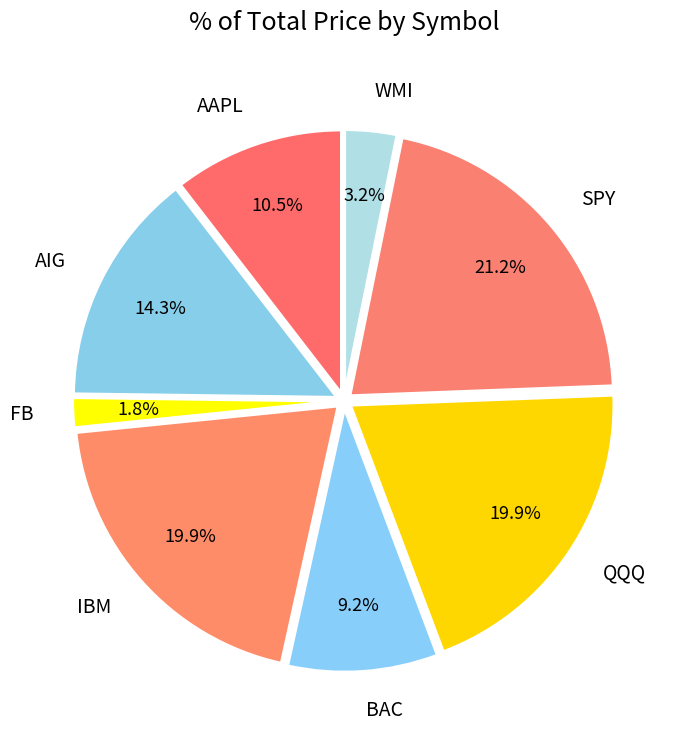

How many segments does this pie chart have?

8